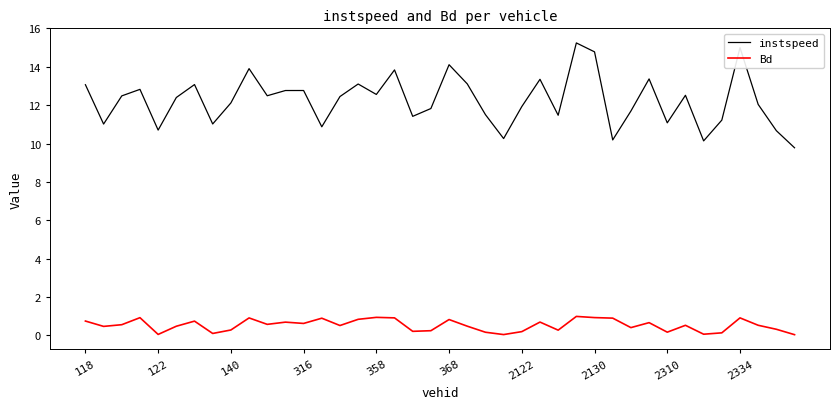

Rank the series by their average value, from highest to lowest.

instspeed, Bd